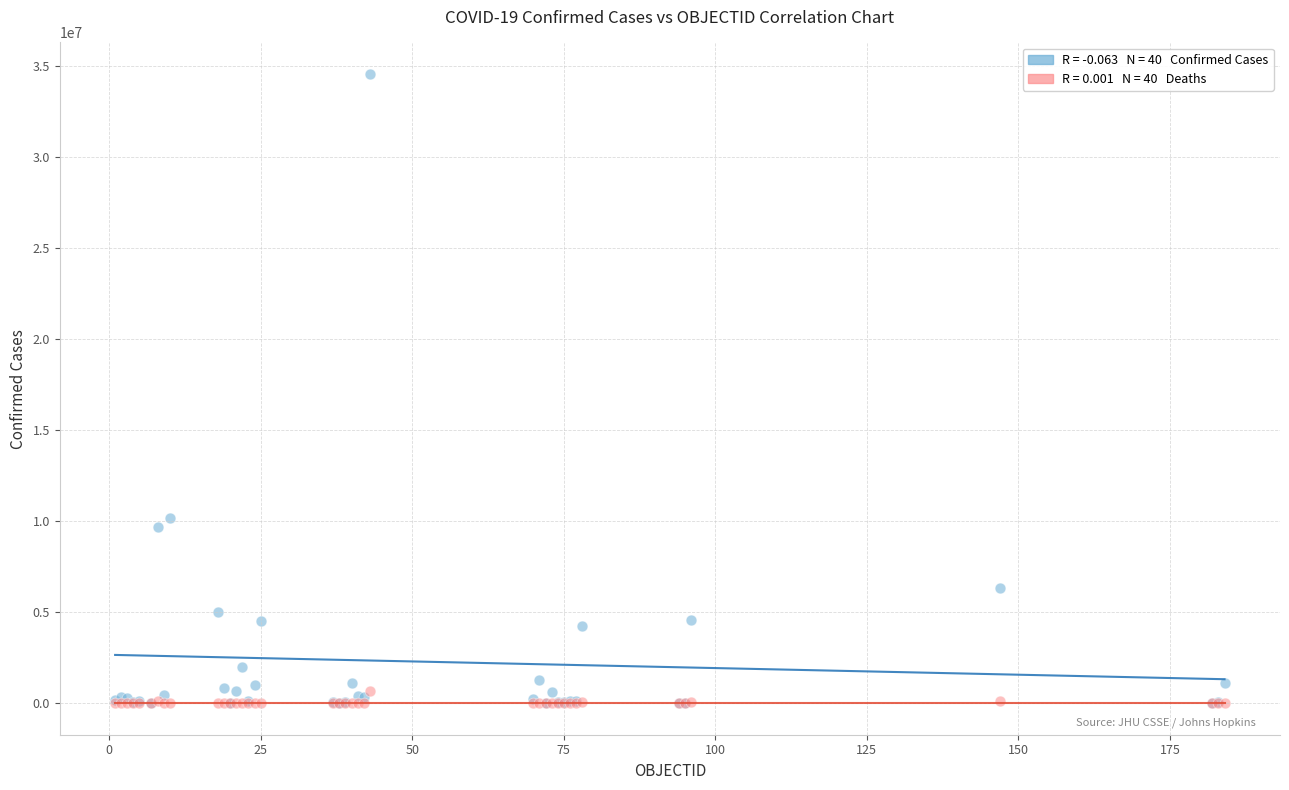

Across all series, what Y value is closest to 17284427?

10155098